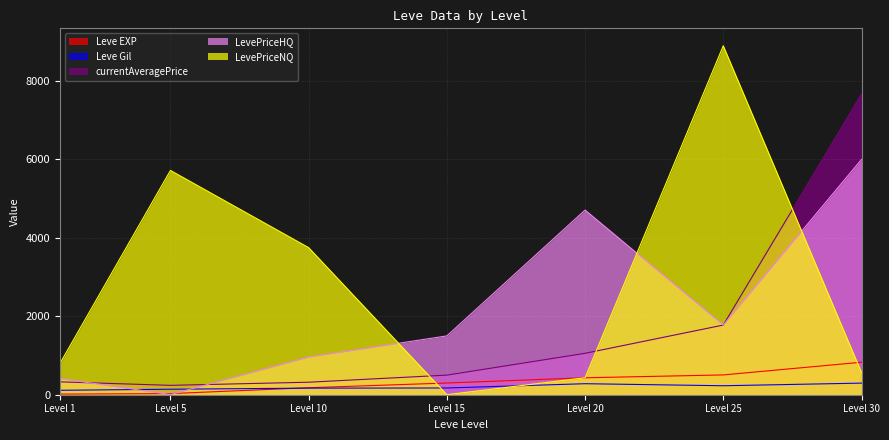

The value of currentAveragePrice at Level 10 is 319.0. True or false?

True